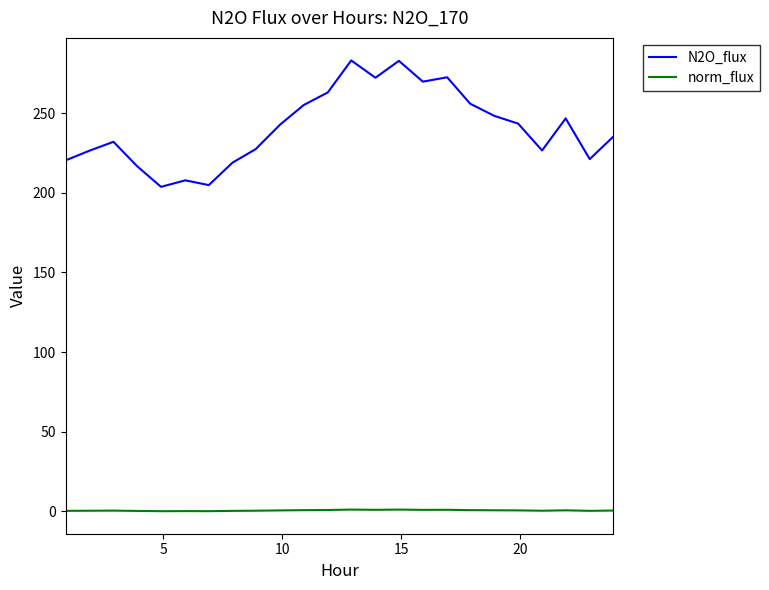

Which series has the largest total across all categories?

N2O_flux